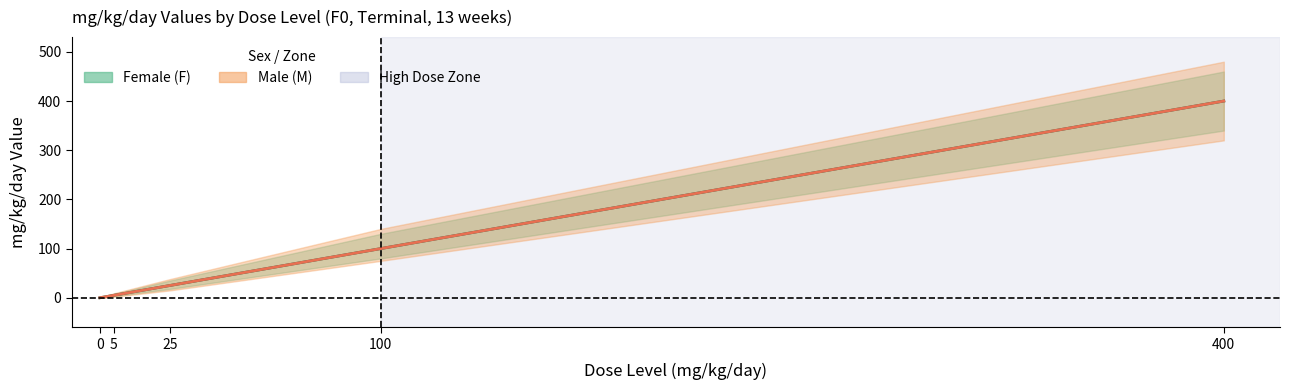

What is the difference between the second highest and second lowest values in the Male (M) series?

95